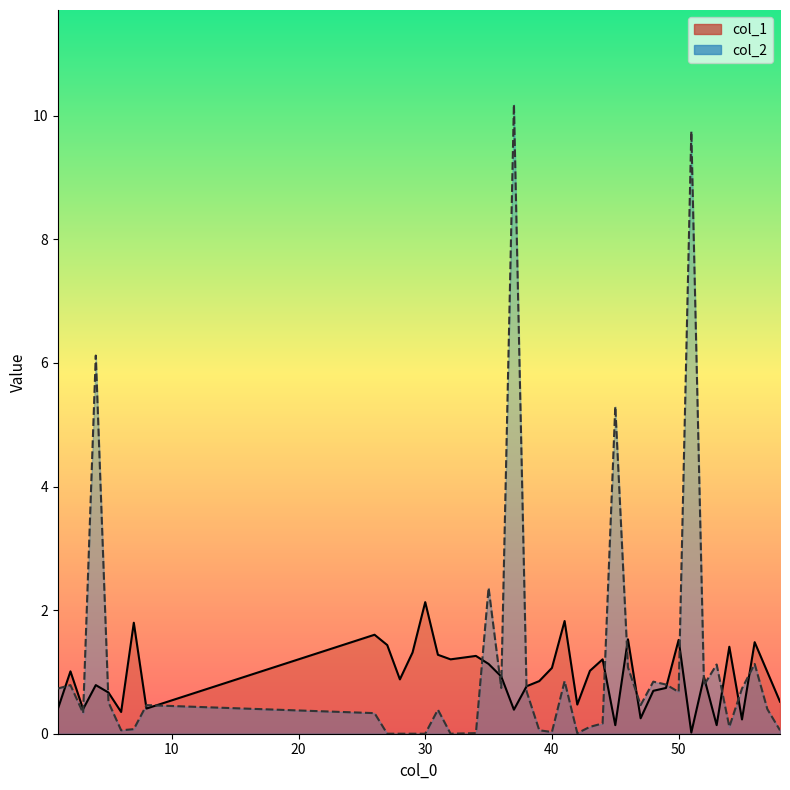

Which series has the widest spread of values?

col_2